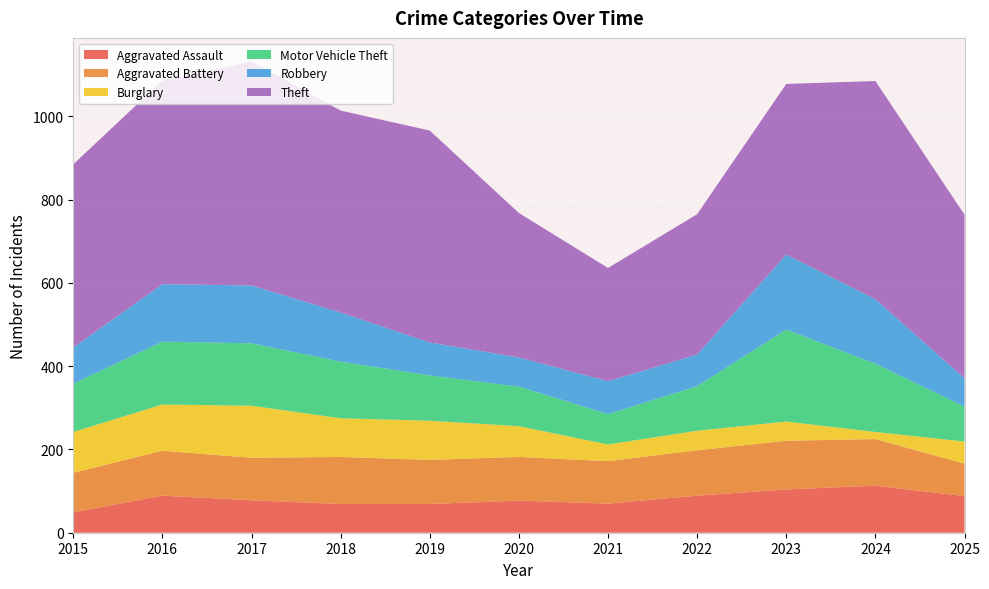

Reading left to right, list all the values displayed in this chart.

Aggravated Assault: 49	89	78	69	69	77	70	89	104	113	88
Aggravated Battery: 95	108	102	113	106	105	102	109	117	112	78
Burglary: 98	111	125	93	94	74	40	47	46	17	53
Motor Vehicle Theft: 116	151	150	136	109	95	73	107	221	164	84
Robbery: 87	138	139	118	79	70	79	76	180	155	68
Theft: 440	489	538	485	509	347	272	337	410	524	393